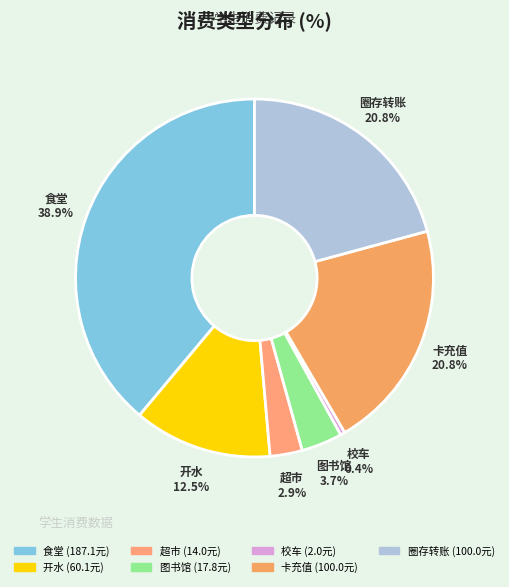

Do 校车 and 开水 together represent more than half of the pie?

No